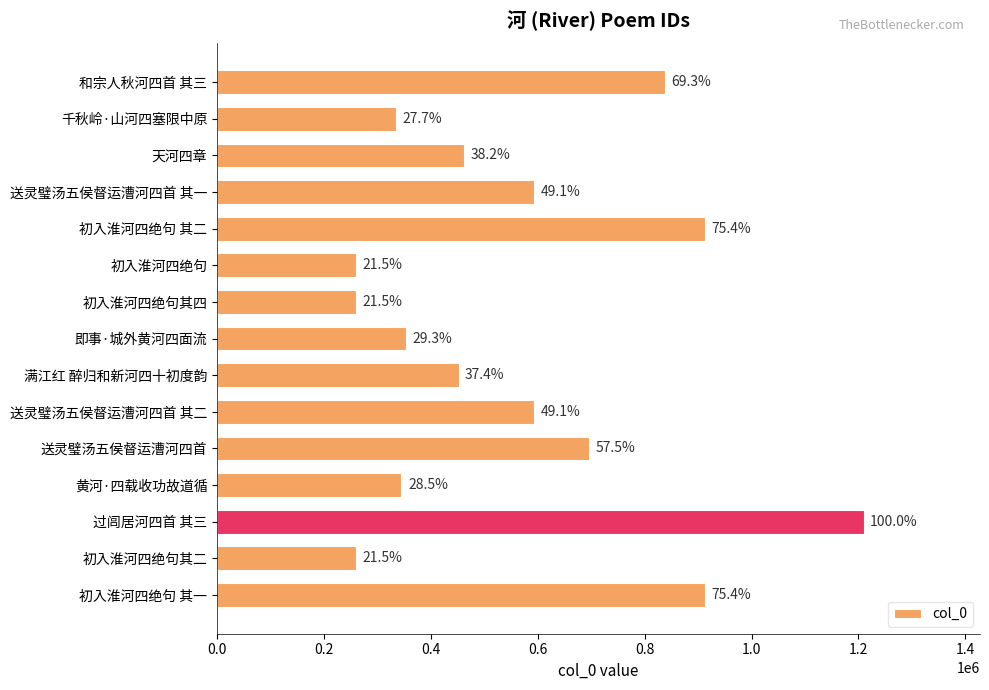

Does the chart contain any negative values?

No